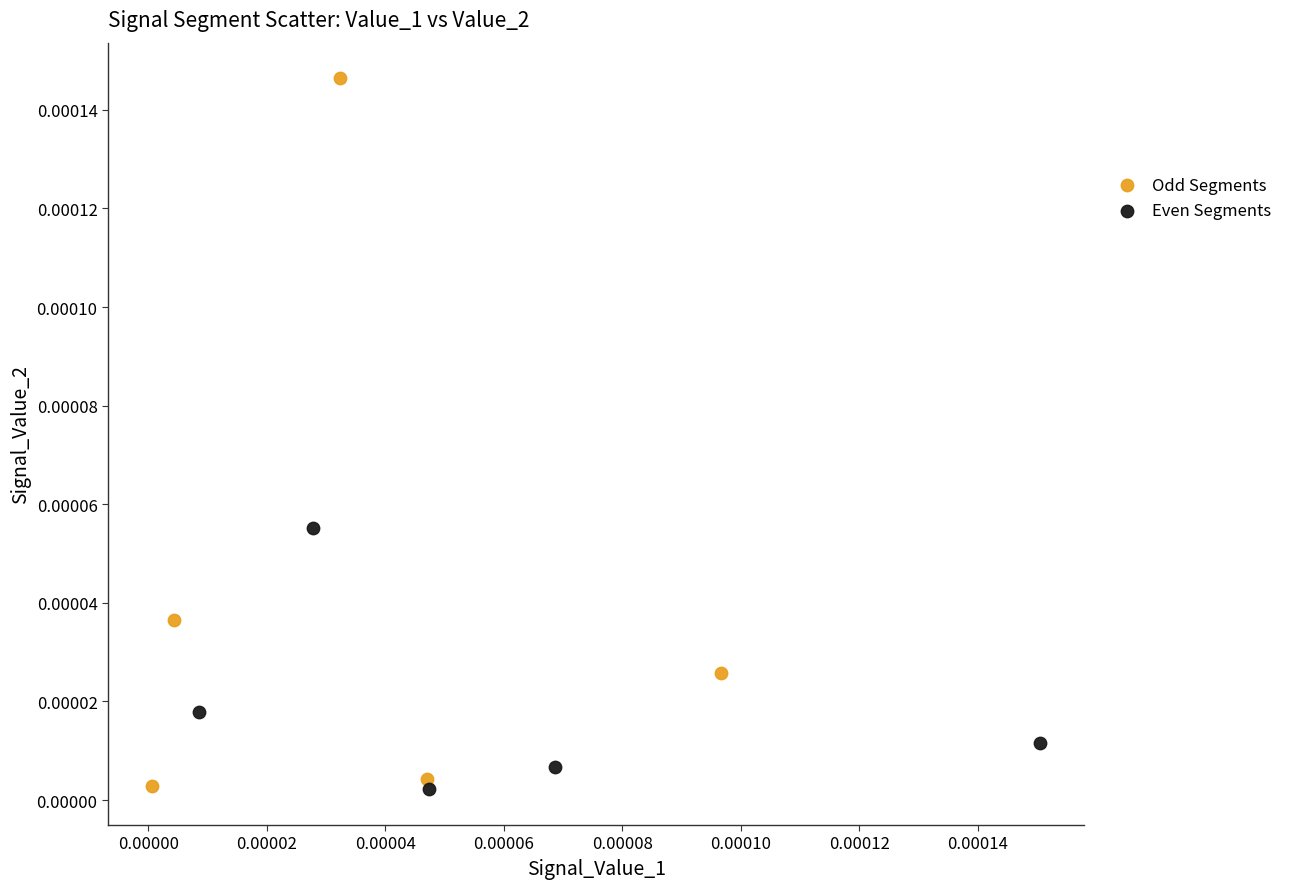

Which series has the widest spread of Y values?

Odd Segments